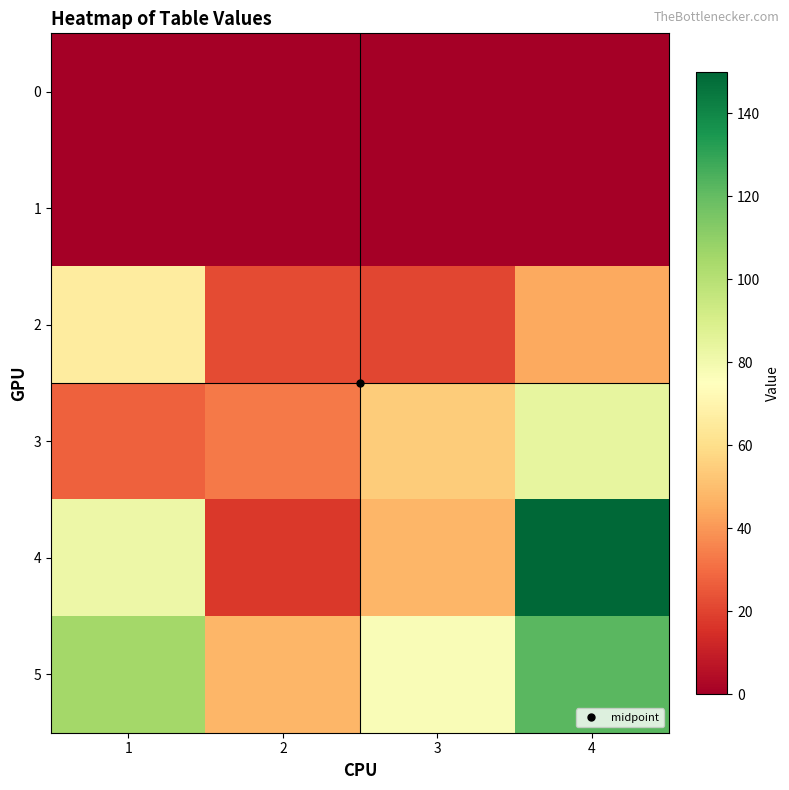

List the series in order of their peak value, lowest first.

0, 1, 2, 3, 5, 4